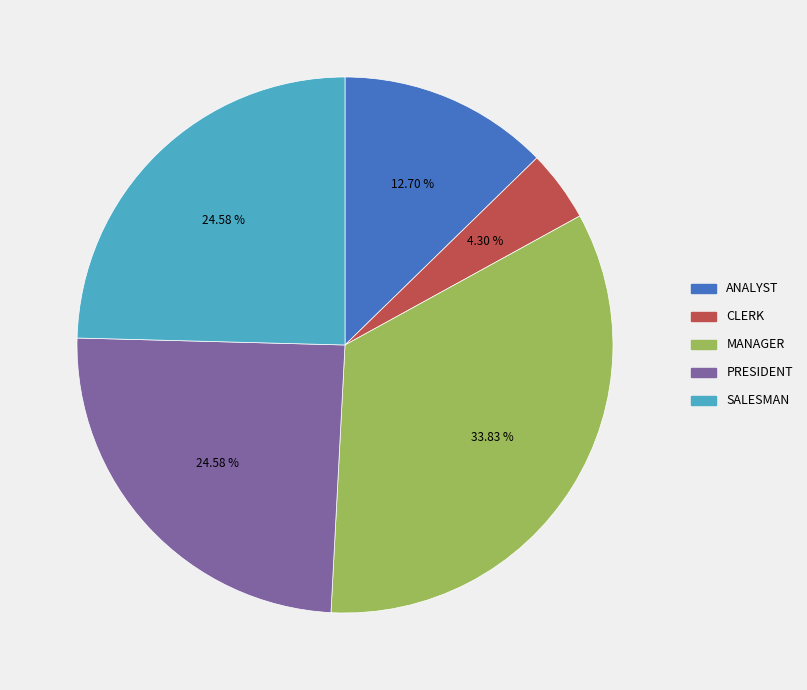

Does CLERK account for over 50% of the chart?

No